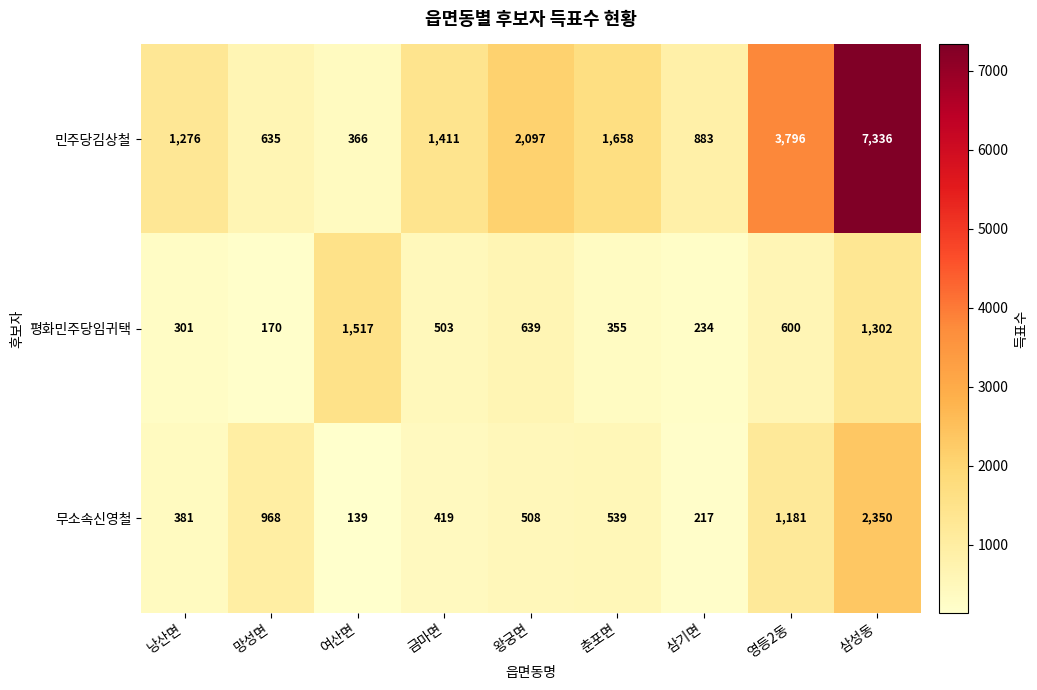

What is the difference between the maximum and minimum values in the 평화민주당임귀택 series?

1347